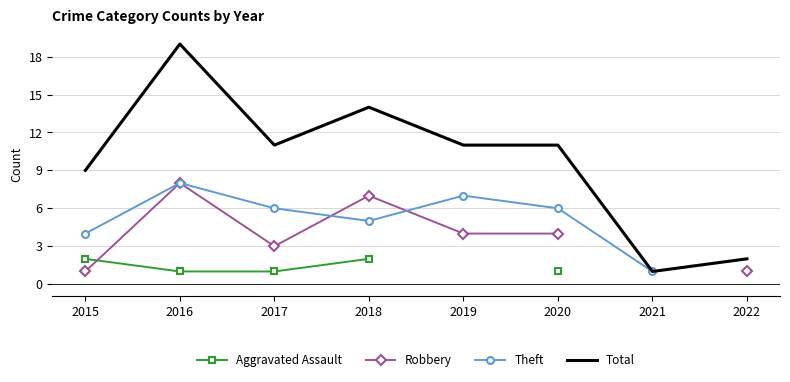

Rank the series by their average value, from lowest to highest.

Aggravated Assault, Robbery, Theft, Total